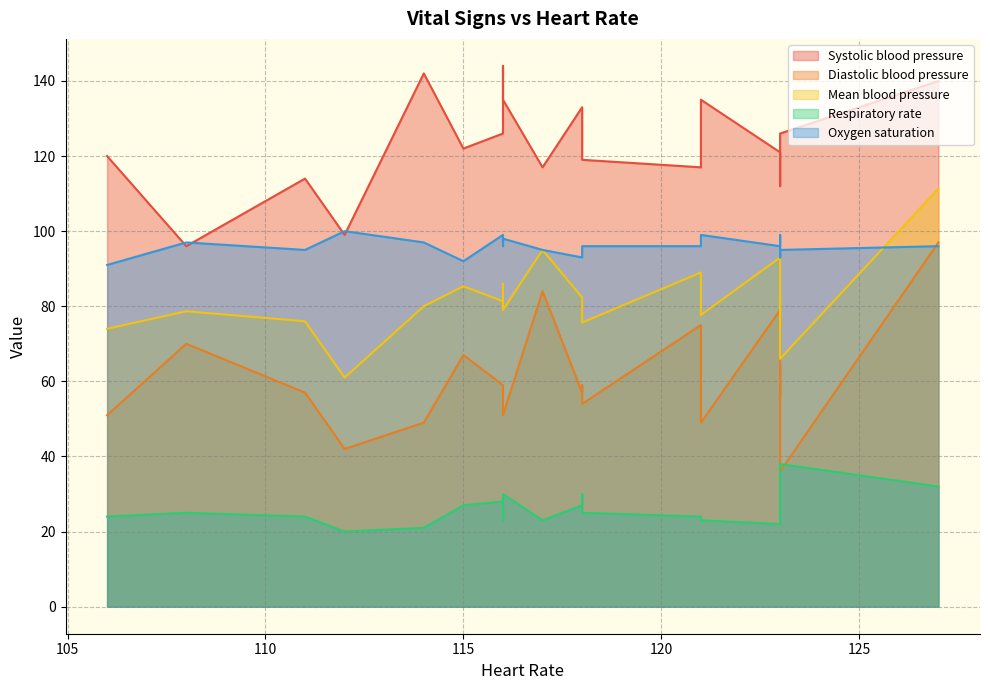

How many lines are shown in the chart?

5